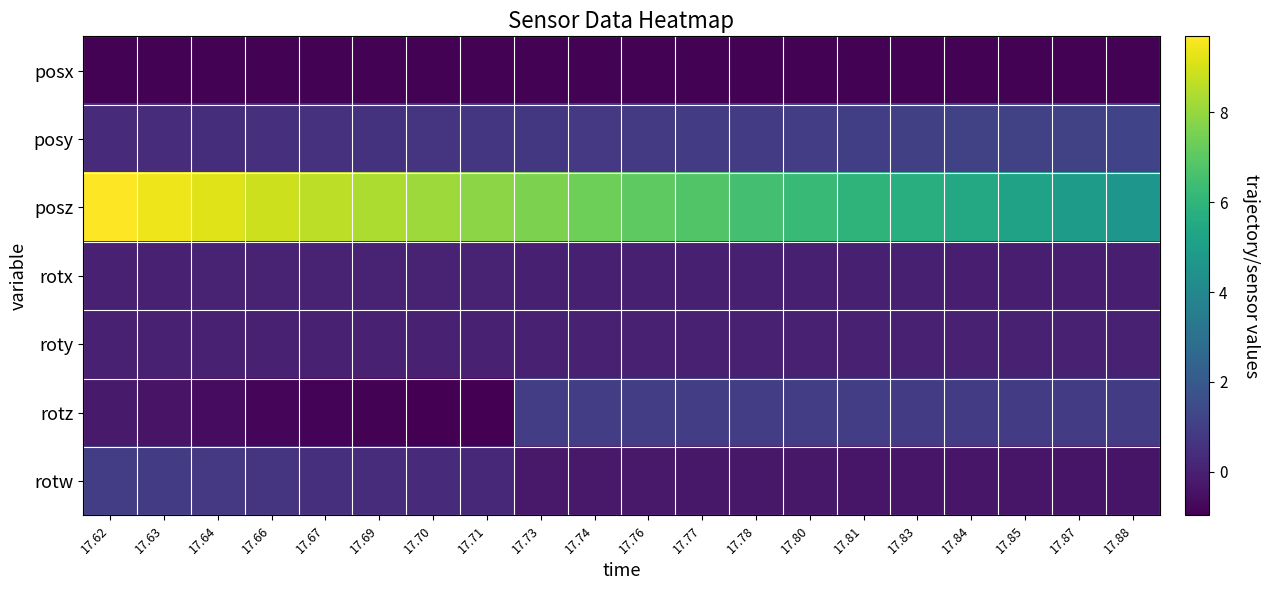

List the series in order of their peak value, highest first.

posz, posy, rotw, rotz, rotx, roty, posx